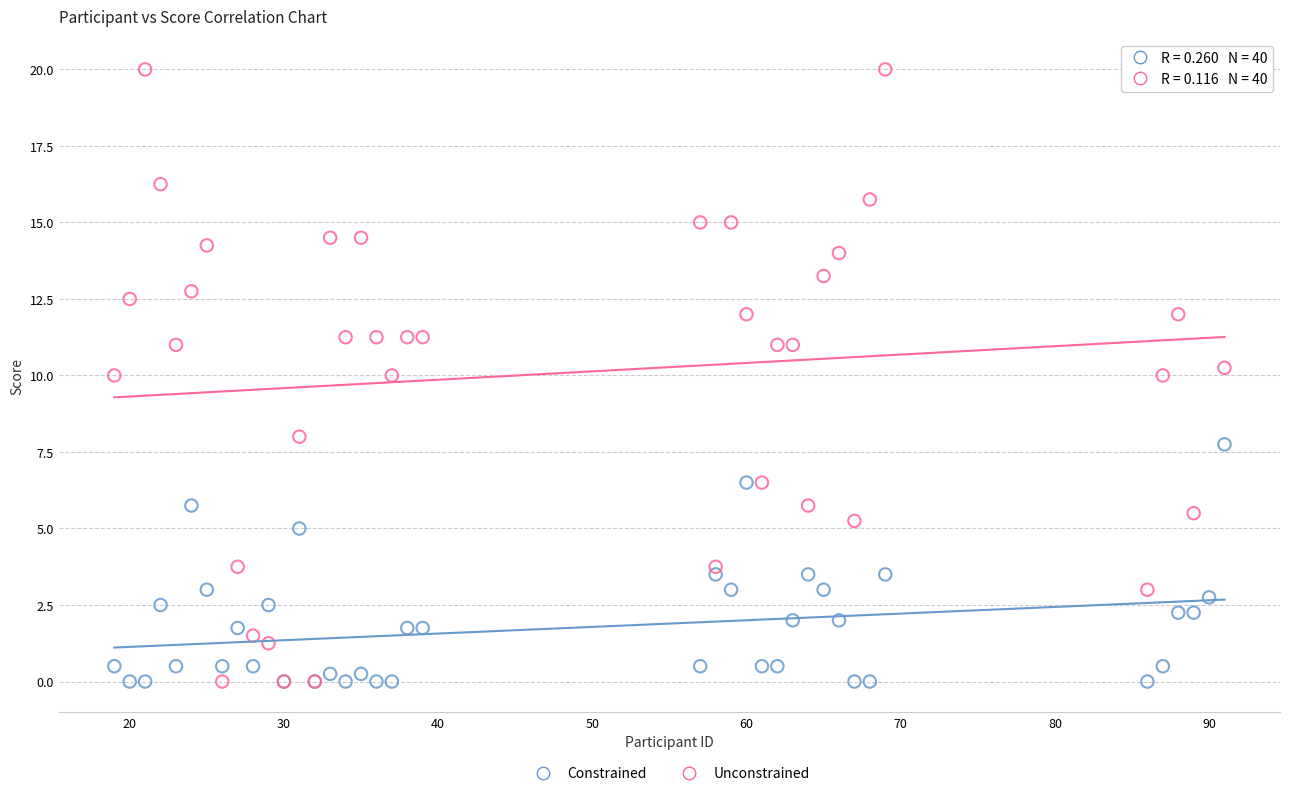

What is the X range (max minus min) for the scatter plot?

72.0